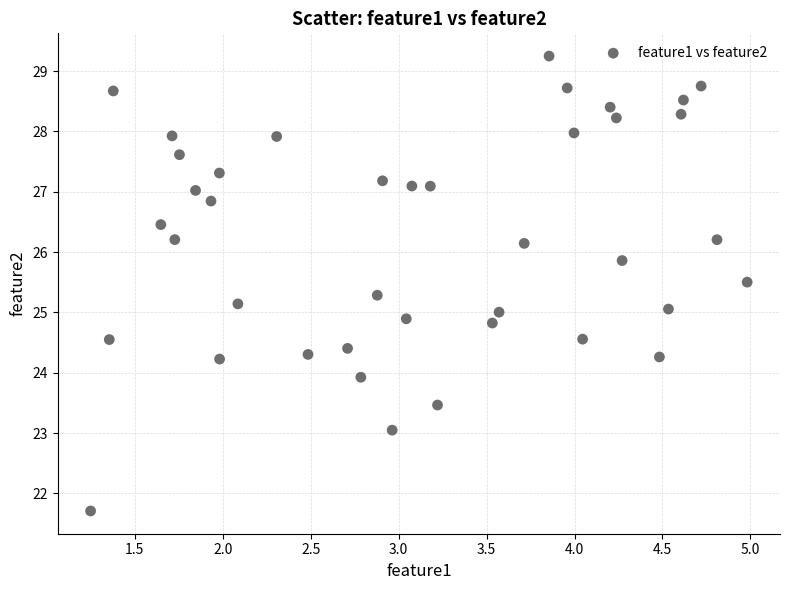

What is the range of Y values (max minus min)?

7.5